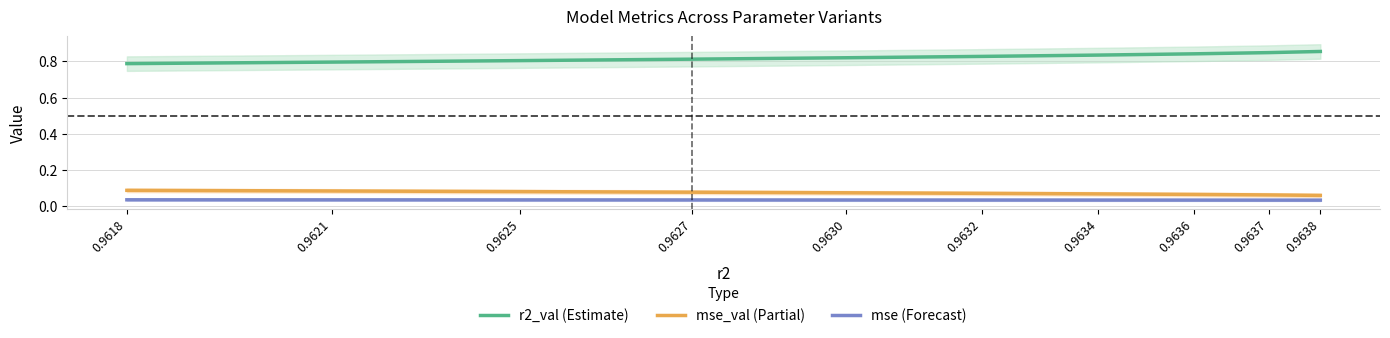

What is the sum of the mse (Forecast) values at 0.9632 and 0.9625?

0.1